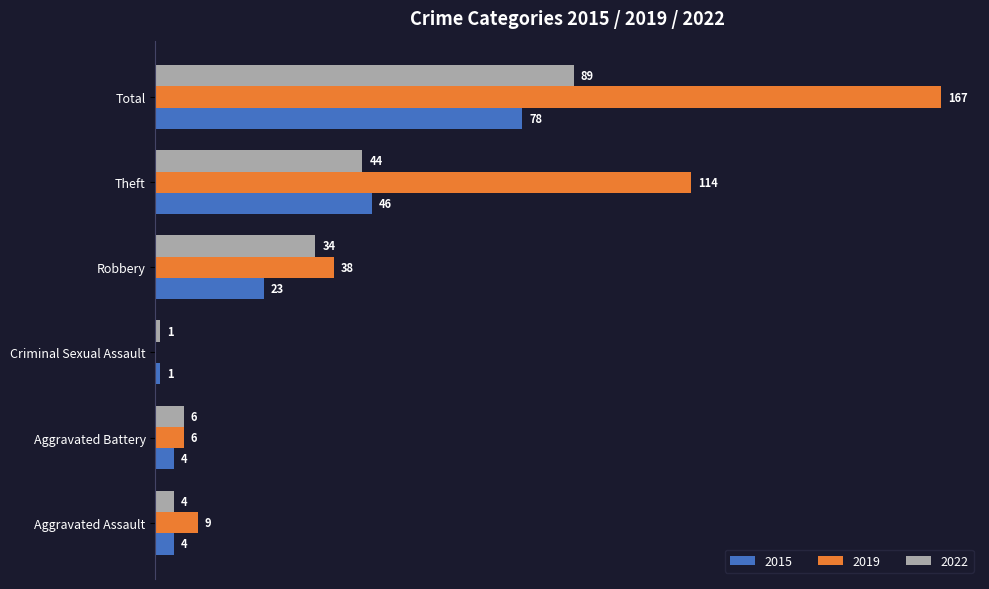

Which category has the highest value across all series?

Total